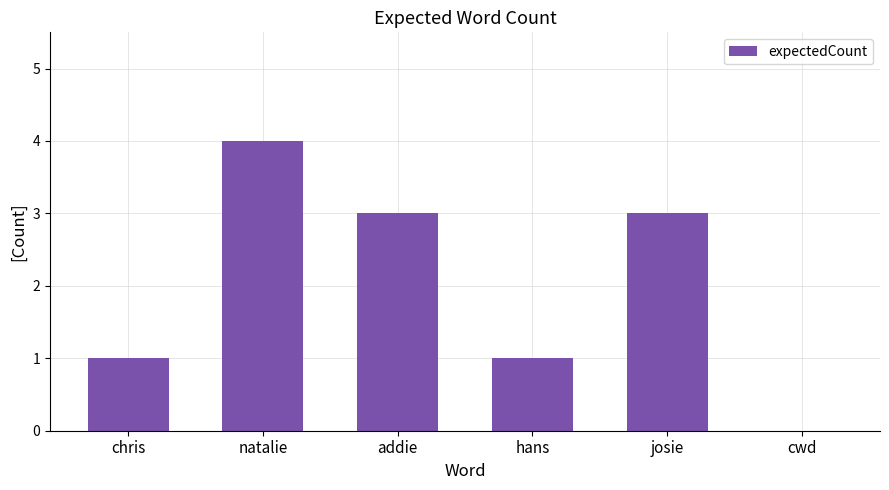

Is it true that the value at chris is 2?

False